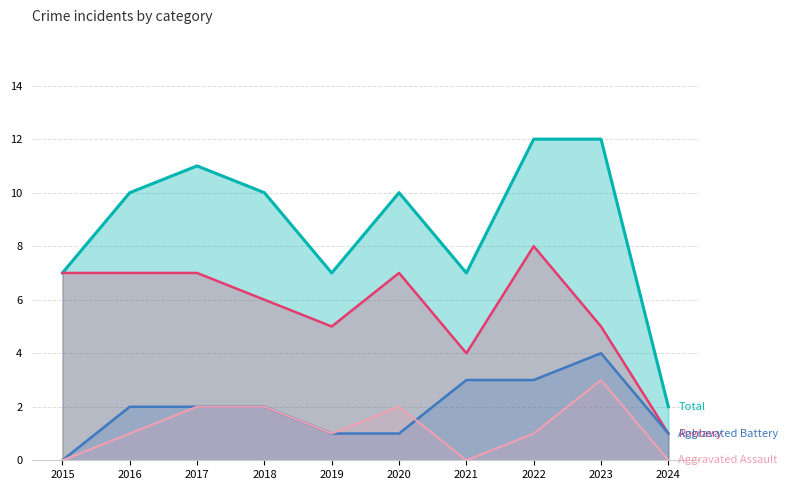

True or false: Total has a value of 5 at 2023.

False